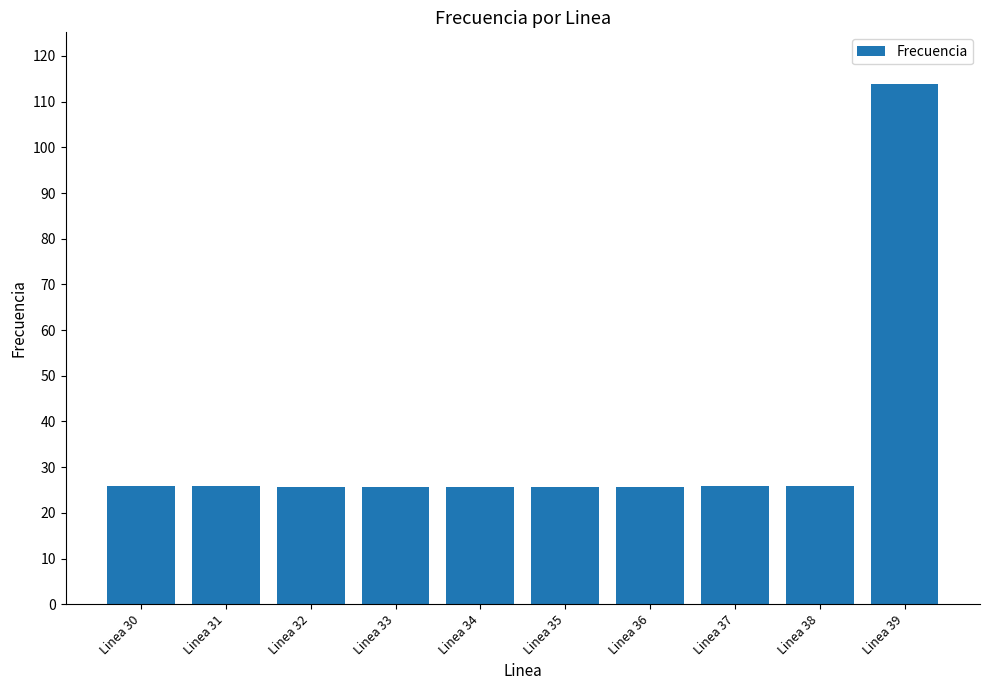

The chart shows a value of 14.0 at Linea 33. True or false?

False